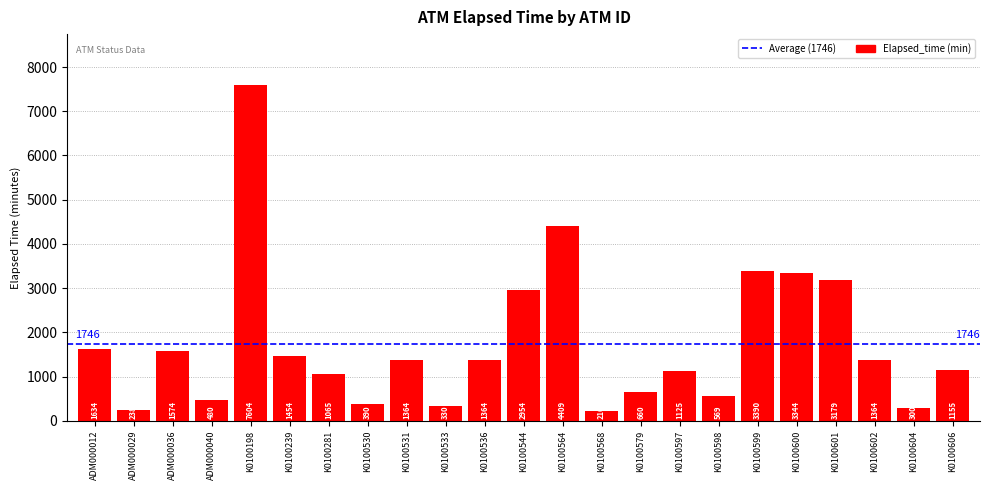

What is the label of the 18th bar from the right?

K0100239